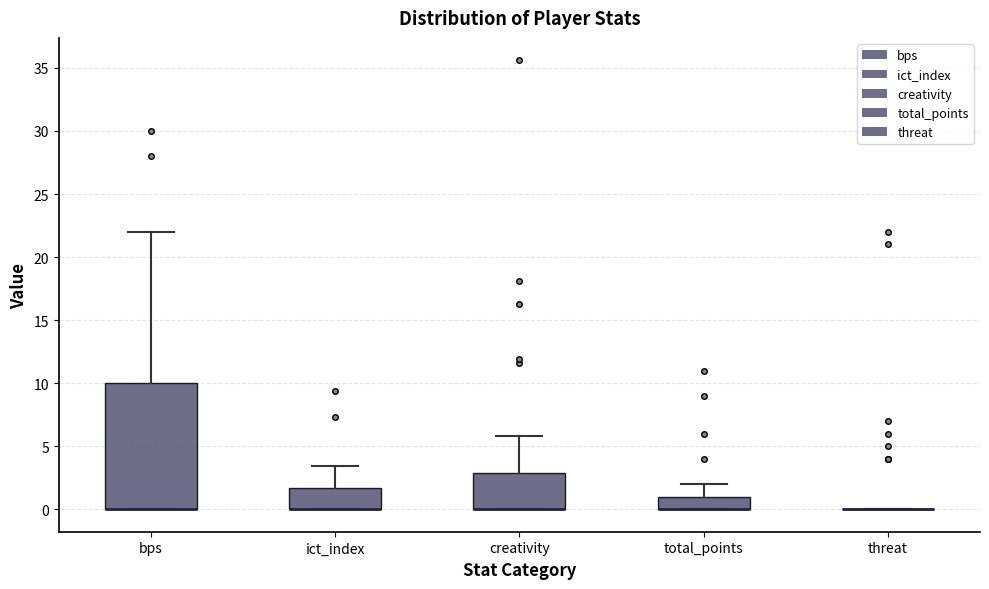

Reading left to right, read every box against the y-axis: the position of its median line, the range the box covers, and the ends of its whiskers. The values are not printed on the chart, so give them approximately, as read against the axis.

bps: median 0.0 (drawn on the box's lower edge), box 0.0 to 10.0, whiskers 0.0 to 22.0
ict_index: median 0.0 (drawn on the box's lower edge), box 0.0 to 1.5, whiskers 0.0 to 3.5
creativity: median 0.0 (drawn on the box's lower edge), box 0.0 to 3.0, whiskers 0.0 to 6.0
total_points: median 0.0 (drawn on the box's lower edge), box 0.0 to 1.0, whiskers 0.0 to 2.0
threat: box collapsed to a line at 0.0, whiskers 0.0 to 0.0